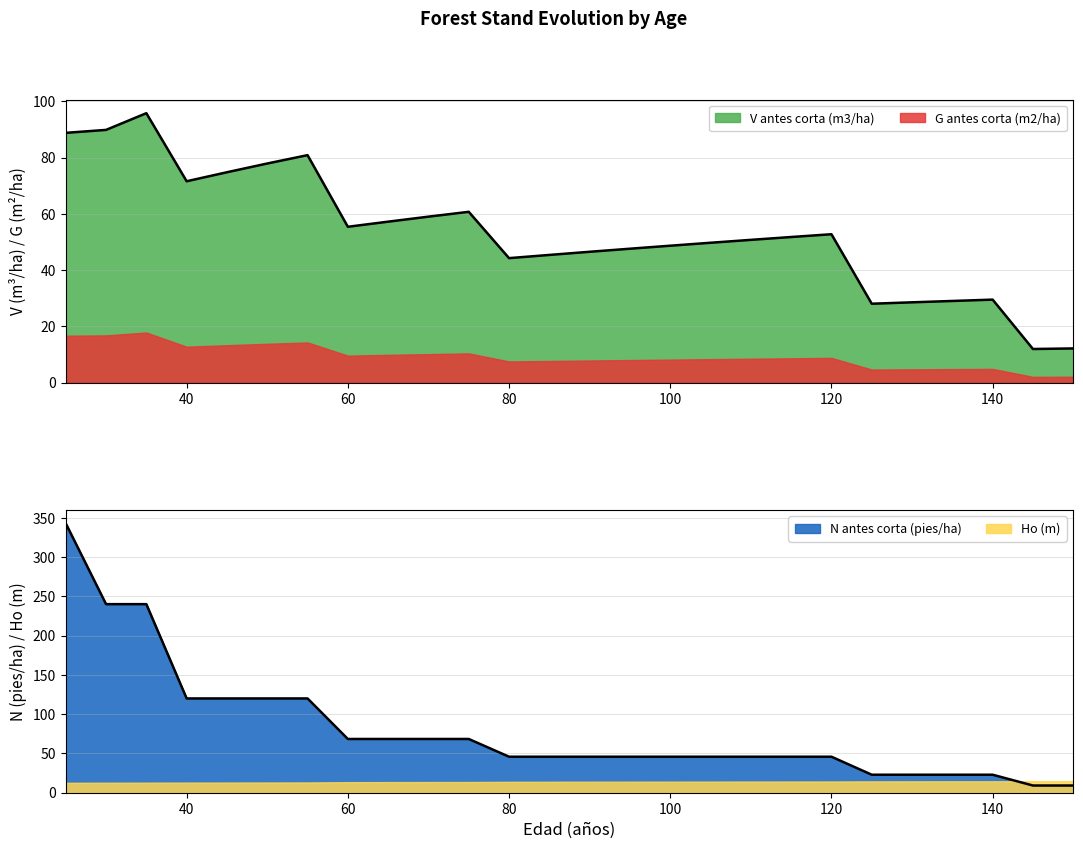

Is it true that N antes corta (pies/ha) equals 111.0 at 70?

False